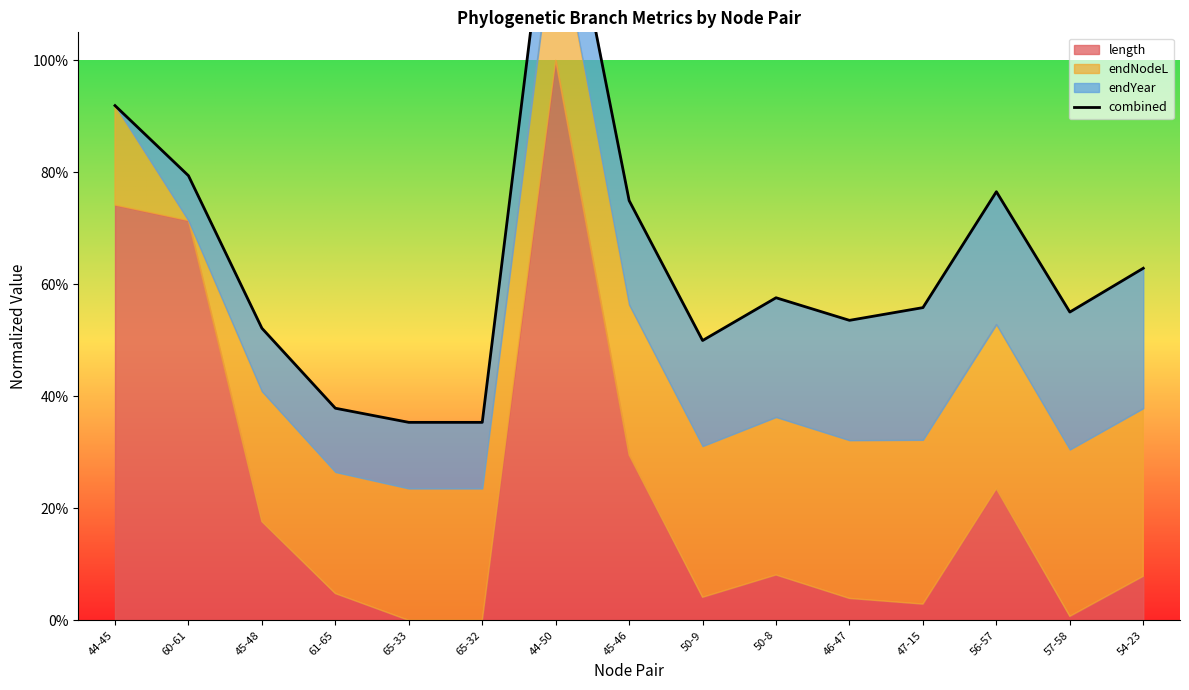

Is it true that the value at 50-9 is 0.3?

False